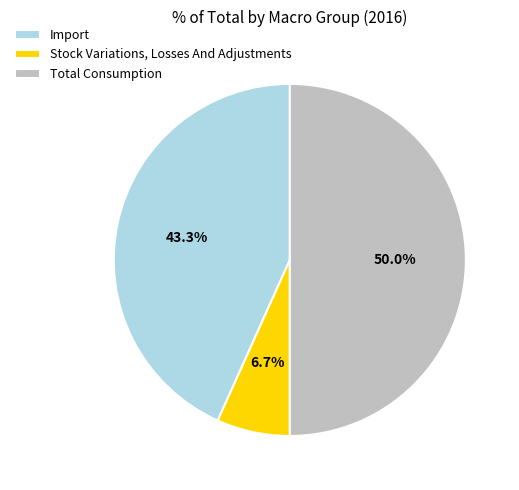

What portion of the pie excludes Import?

56.7%